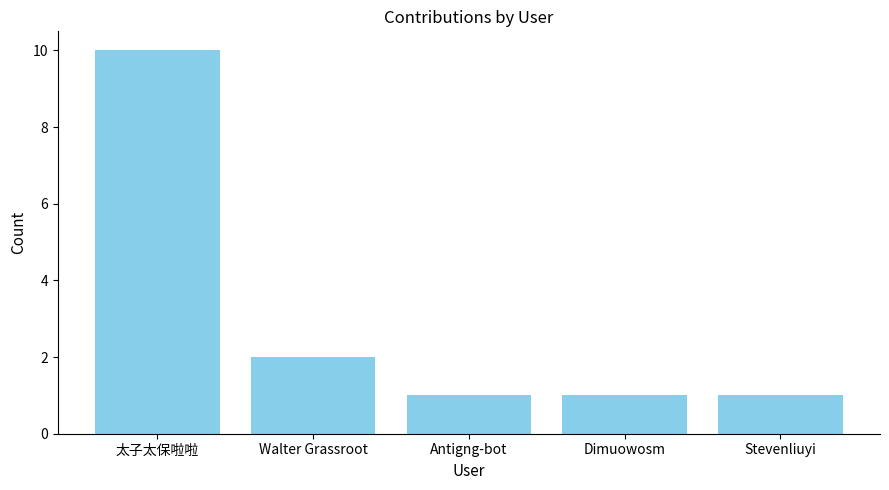

What is the approximate value at 太子太保啦啦?

10